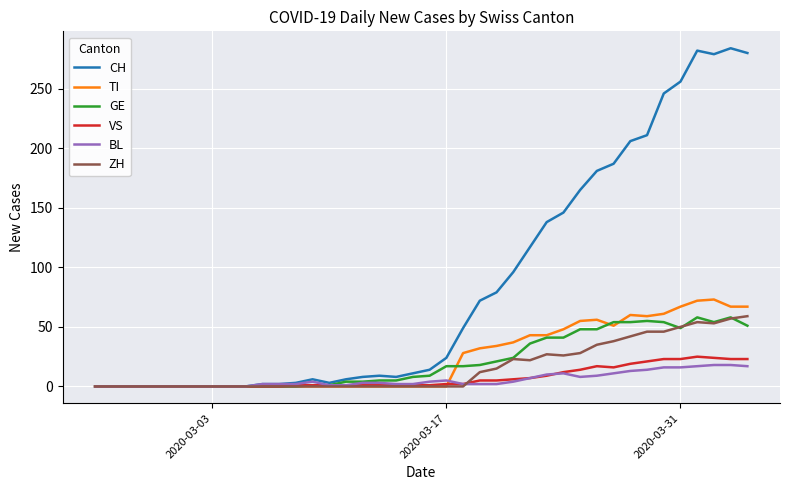

Count the number of categories in the chart.

40